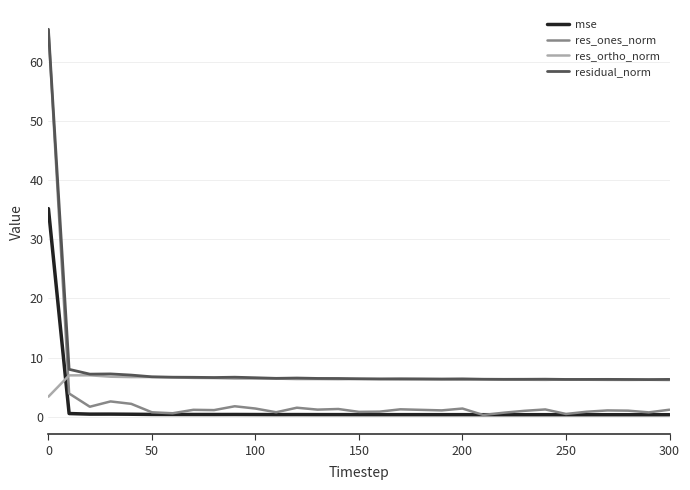

List the series in order of their overall mean, lowest first.

mse, res_ones_norm, res_ortho_norm, residual_norm